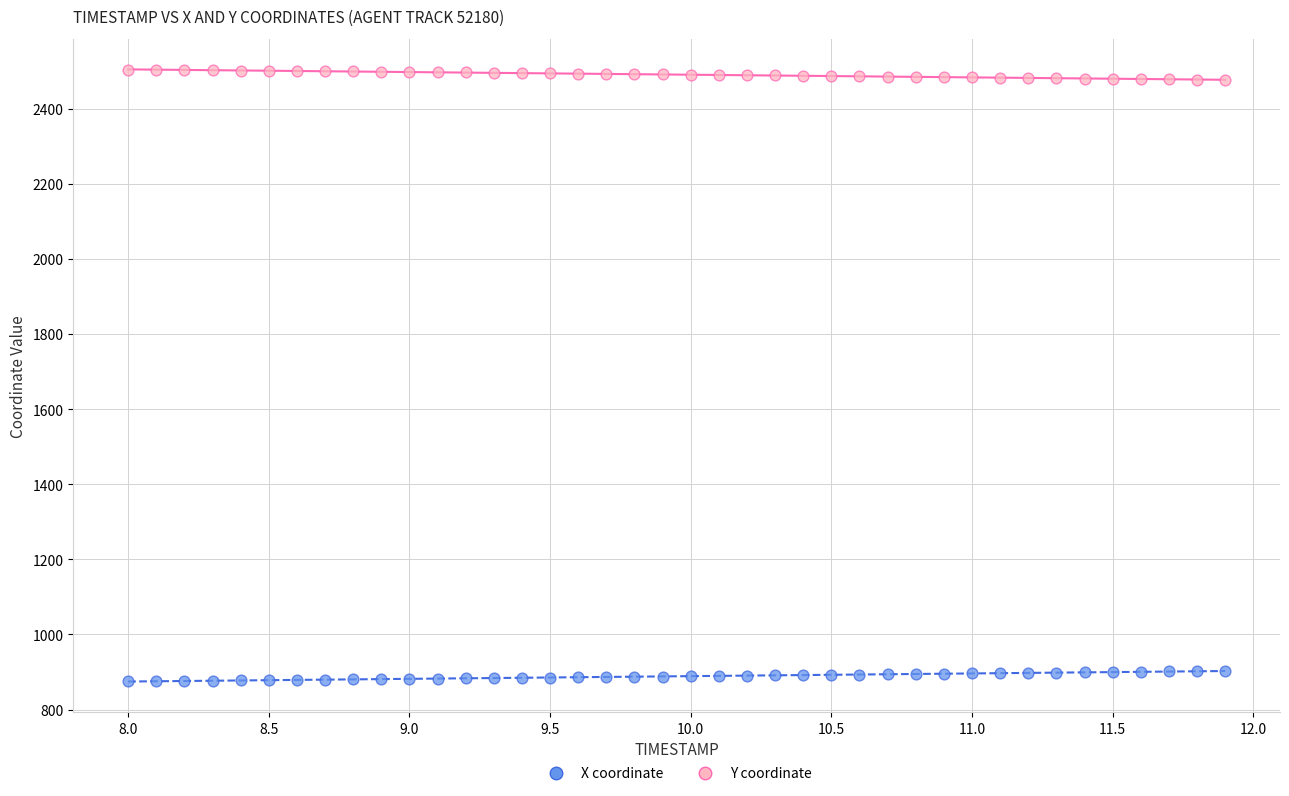

Which series reaches the maximum Y coordinate?

Y coordinate